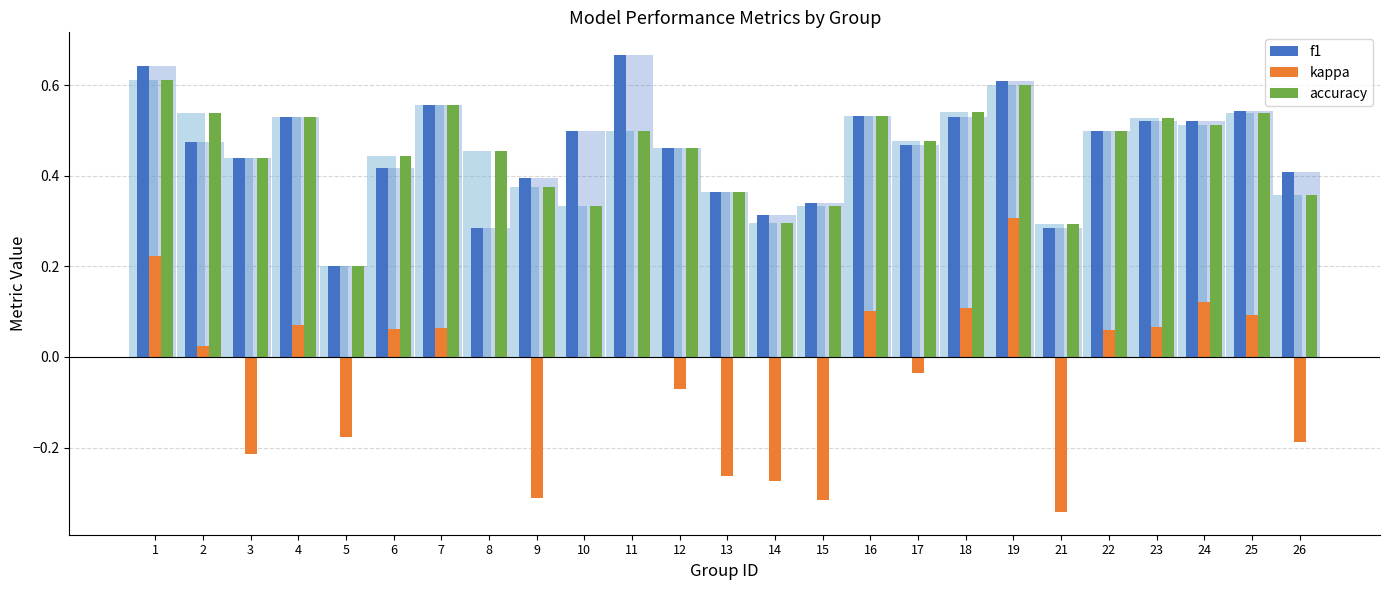

What is the greatest value displayed?

0.7